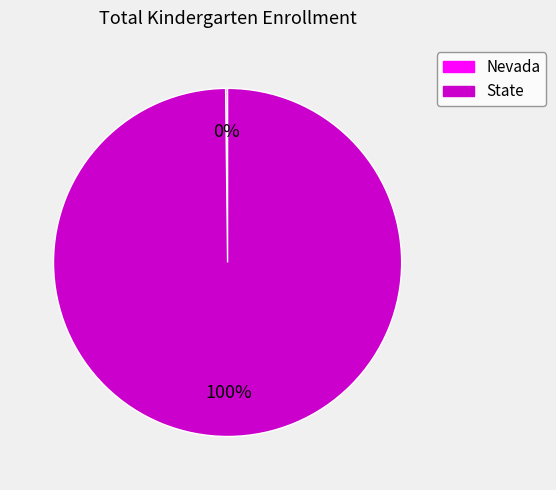

To the nearest percent, what portion does State represent?

100%